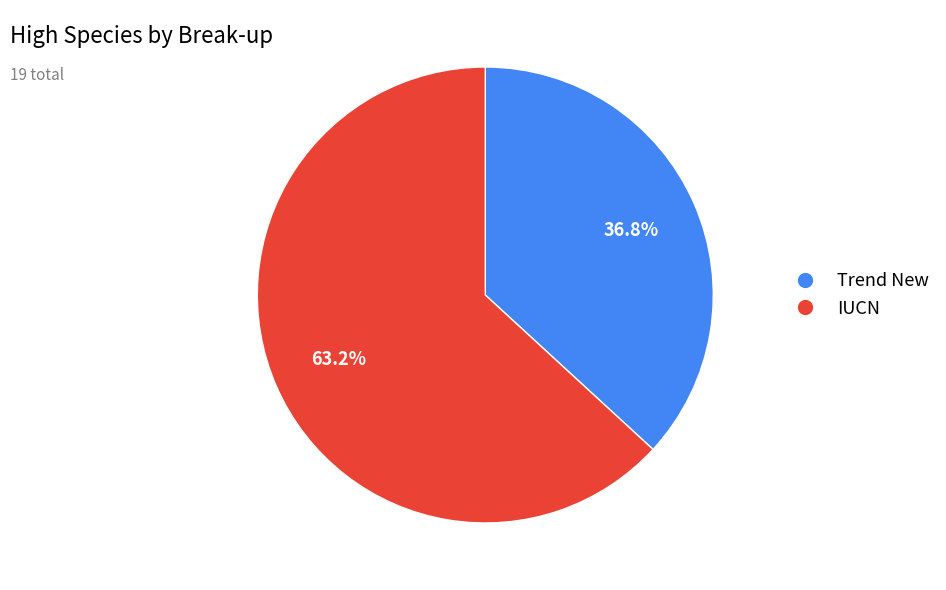

How many segments does this pie chart have?

2